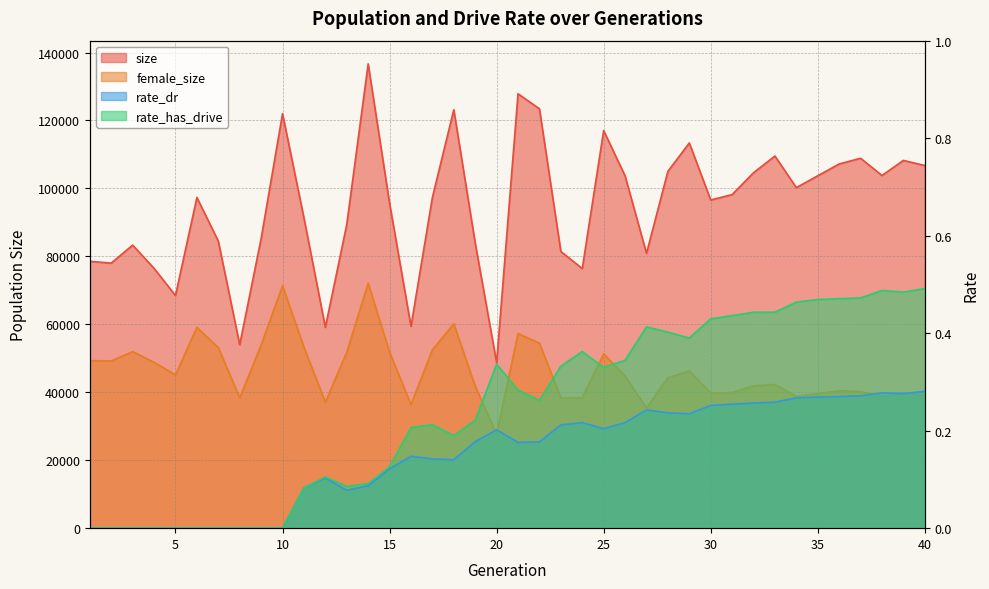

At which category is the sum across all series the highest?

14